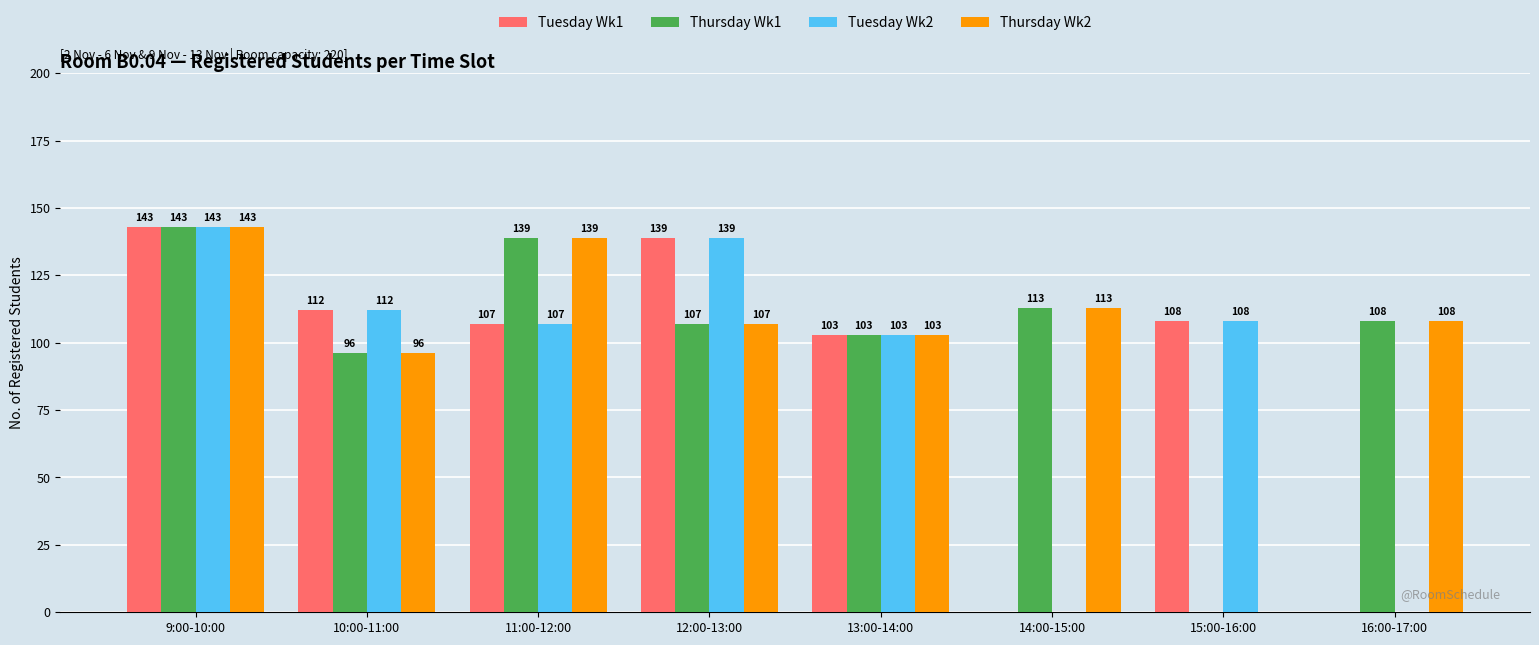

What is the sum of the Tuesday Wk1 values at 13:00-14:00 and 10:00-11:00?

215